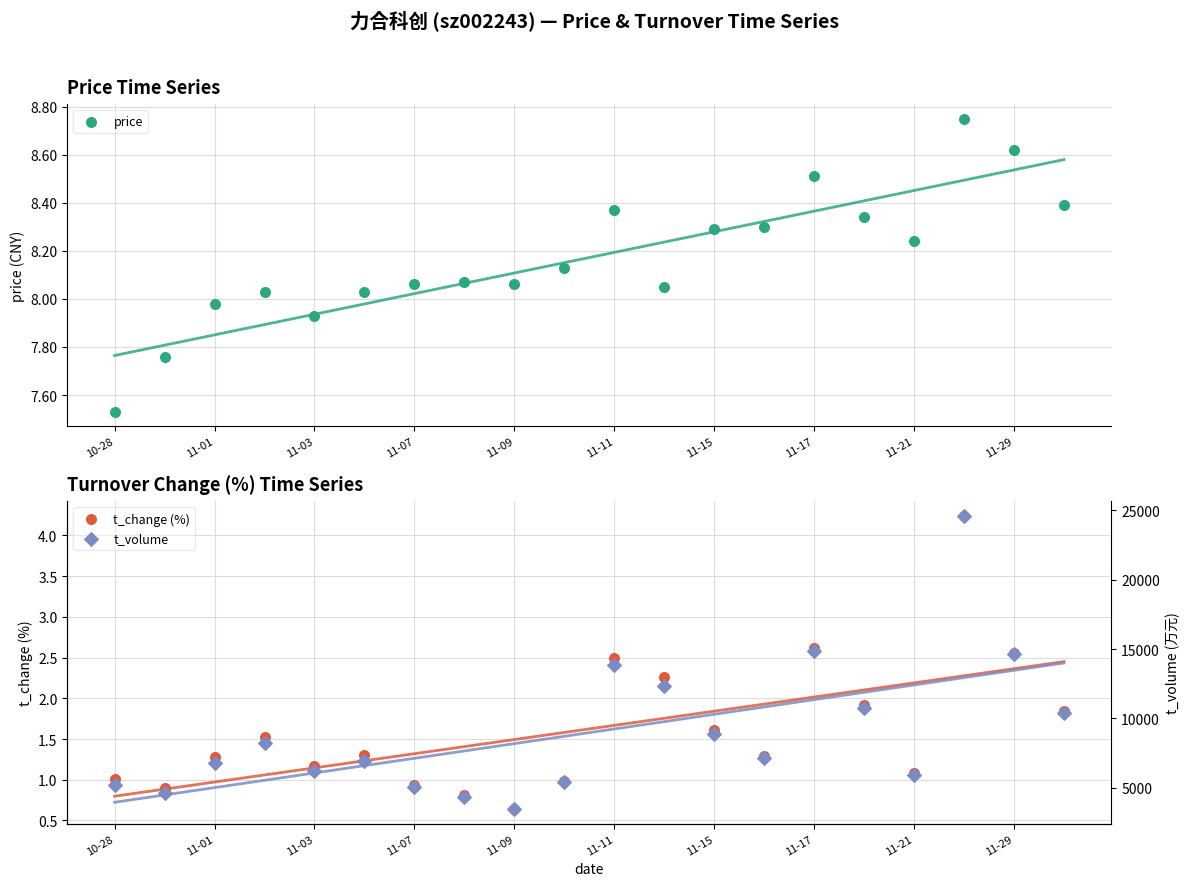

At how many categories does at least one series exceed 10077?

7